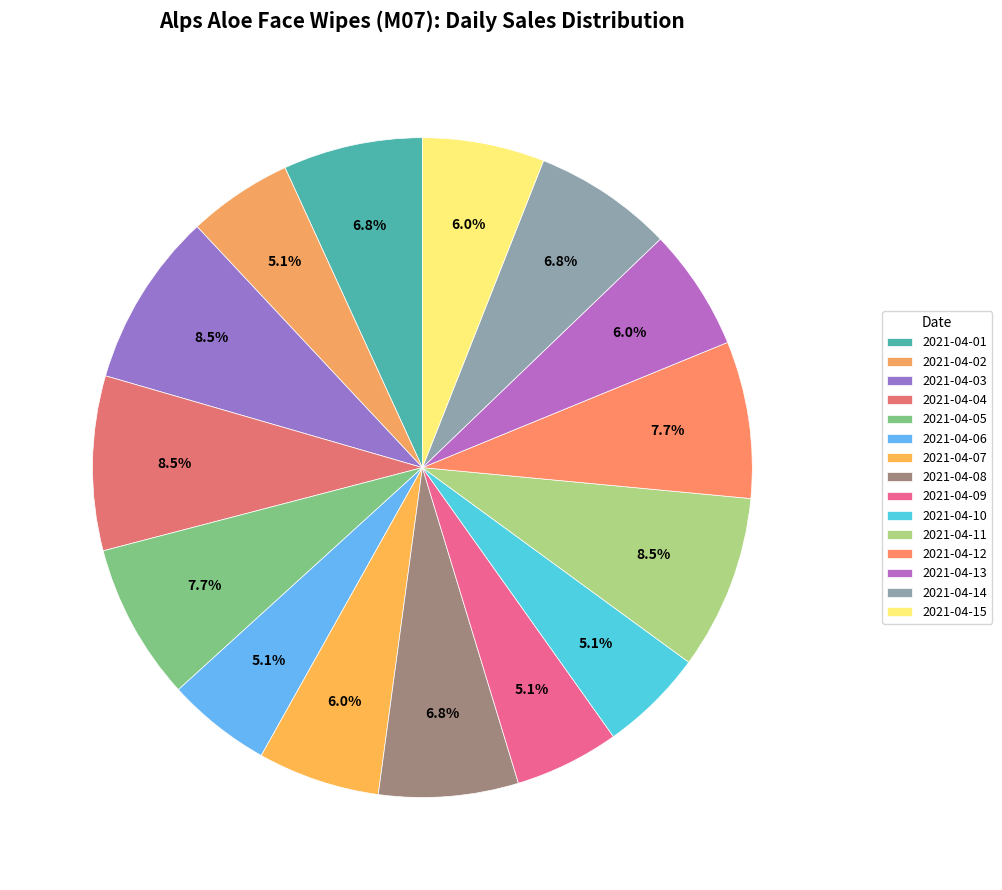

To the nearest percent, what portion does 2021-04-13 represent?

6%